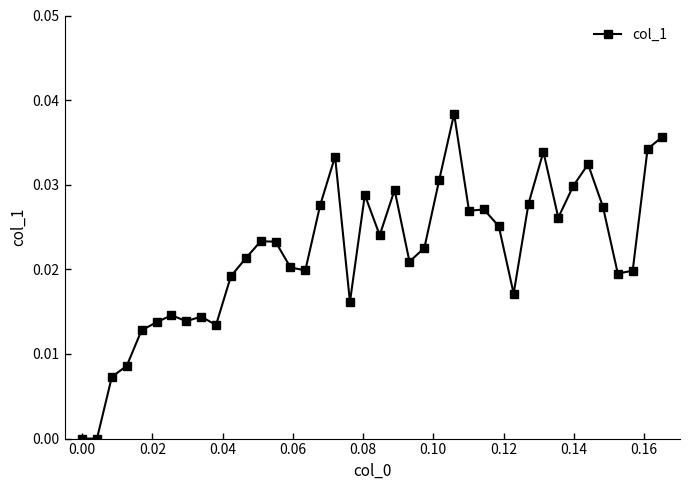

What is the sum of all values?

0.9